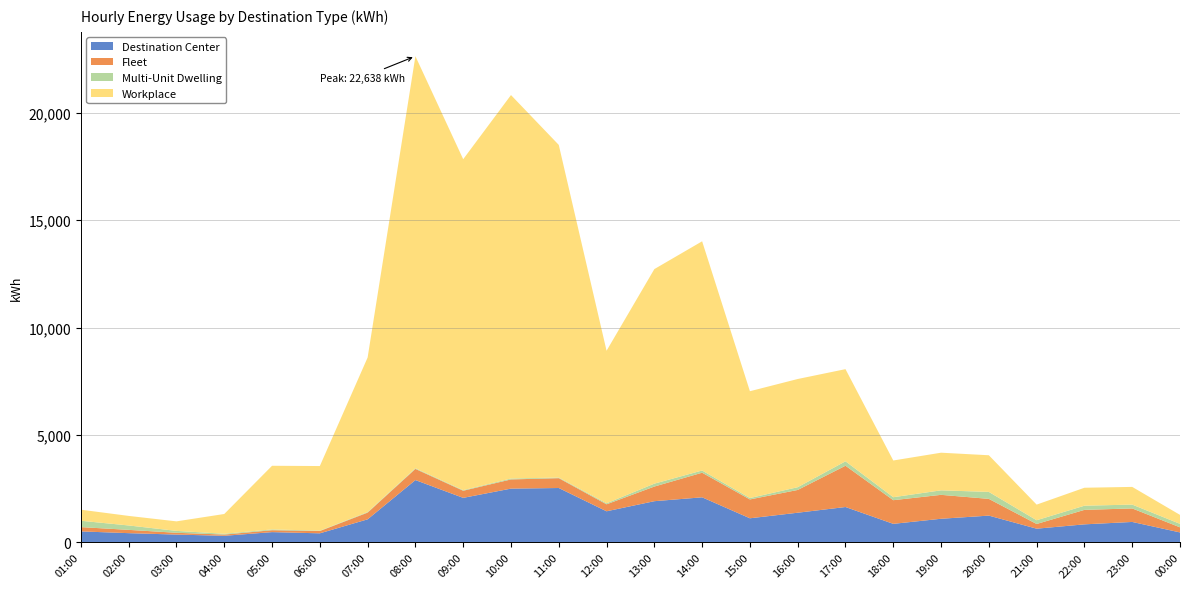

Reading right to left, extract all data points from this chart.

Destination Center: 468.8	956.8	844.8	643.0	1251.5	1104.7	868.3	1651.6	1386.4	1127.0	2103.1	1922.9	1453.0	2536.4	2508.3	2077.8	2906.1	1078.6	427.1	483.0	311.8	368.7	434.8	516.9
Fleet: 237.2	629.3	674.1	218.8	778.6	1113.8	1101.3	1922.1	1059.6	877.5	1145.3	681.6	324.6	458.4	427.0	331.3	519.3	311.8	107.0	89.3	57.1	83.6	153.3	199.3
Multi-Unit Dwelling: 161.5	178.4	193.5	174.2	324.7	209.3	138.4	205.6	128.0	64.9	102.9	134.6	47.3	29.2	42.7	28.3	30.8	27.4	16.9	36.2	37.6	88.6	204.6	295.0
Workplace: 417.9	823.5	836.4	727.4	1706.1	1752.1	1709.2	4290.2	5036.7	4972.7	10669.7	9987.7	7101.3	15484.2	17850.4	15404.6	19181.8	7193.5	3008.0	2962.9	920.6	443.0	444.8	516.0